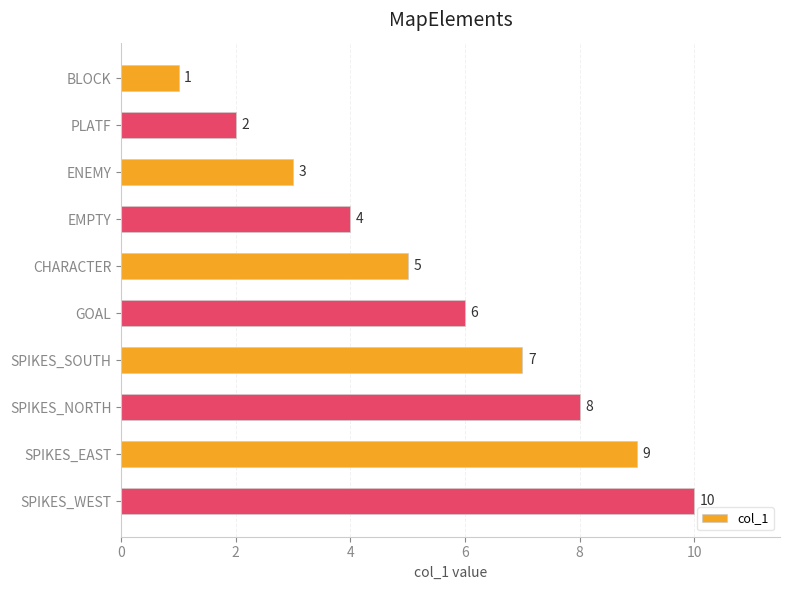

Where is the data nearest to the value 5?

CHARACTER